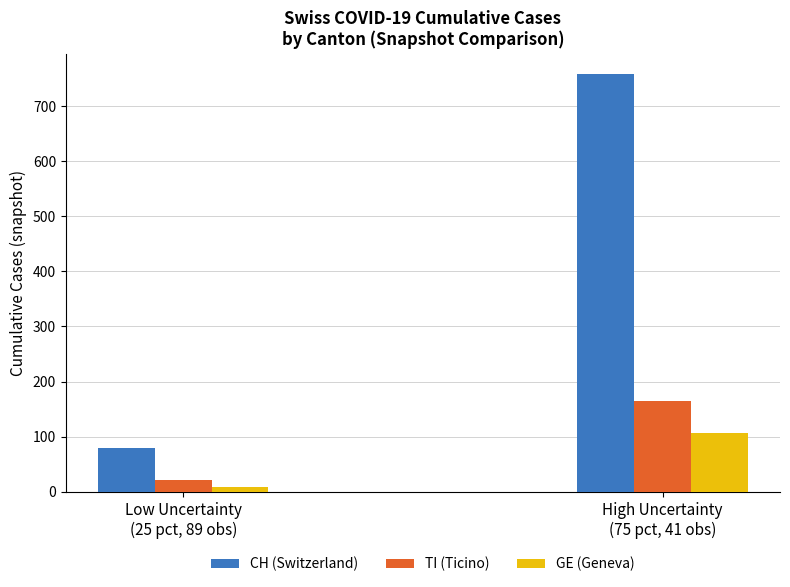

What is the label of the 2nd bar from the left?

High Uncertainty
(75 pct, 41 obs)